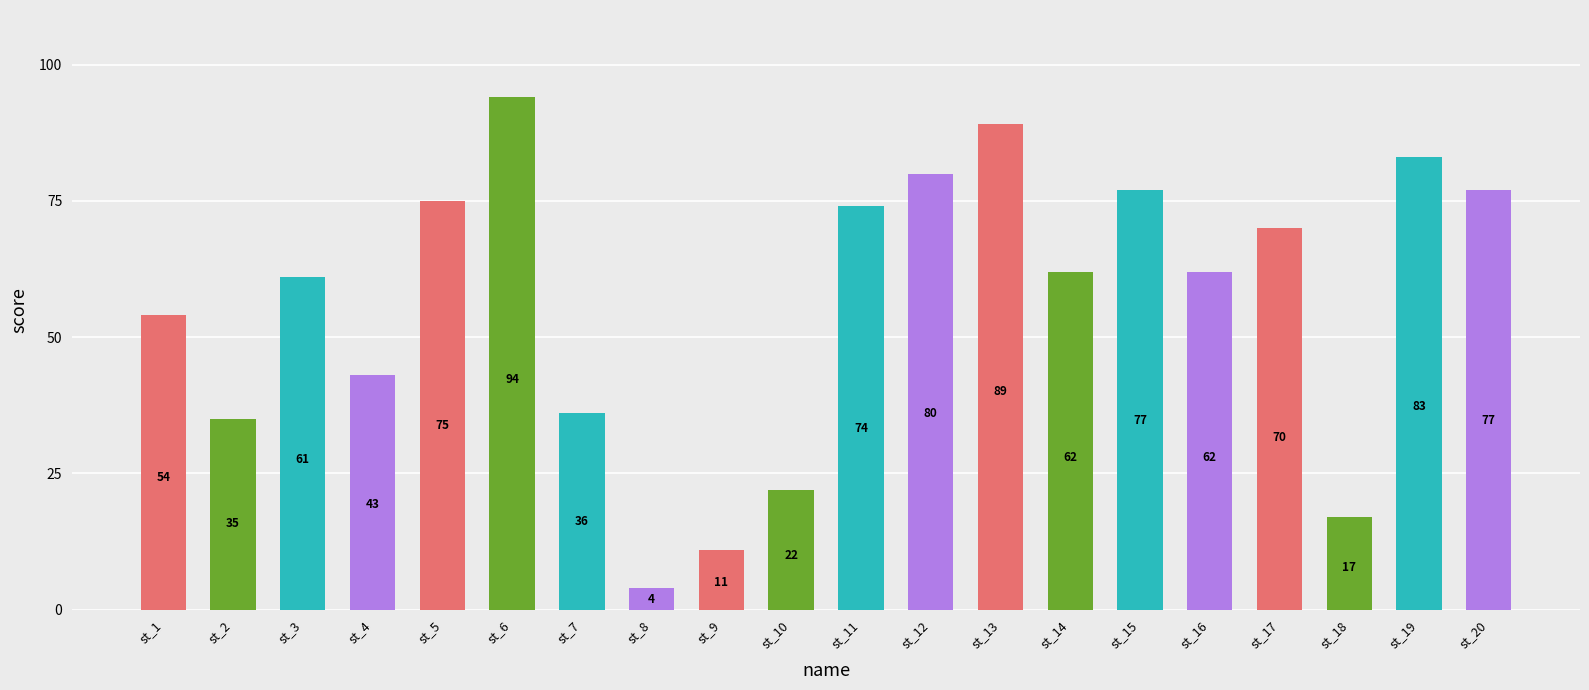

Reading left to right, what are all the values shown in this chart?

st_1=54	st_2=35	st_3=61	st_4=43	st_5=75	st_6=94	st_7=36	st_8=4	st_9=11	st_10=22	st_11=74	st_12=80	st_13=89	st_14=62	st_15=77	st_16=62	st_17=70	st_18=17	st_19=83	st_20=77